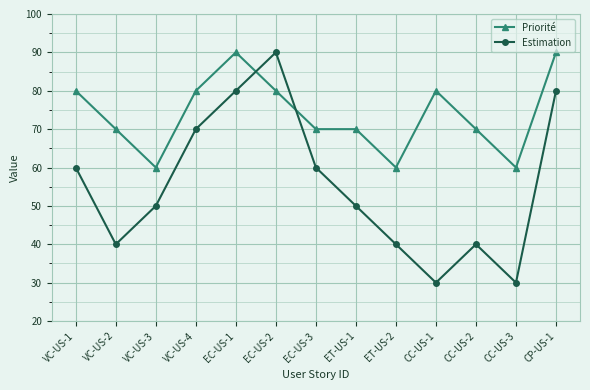

How many lines are shown in the chart?

2